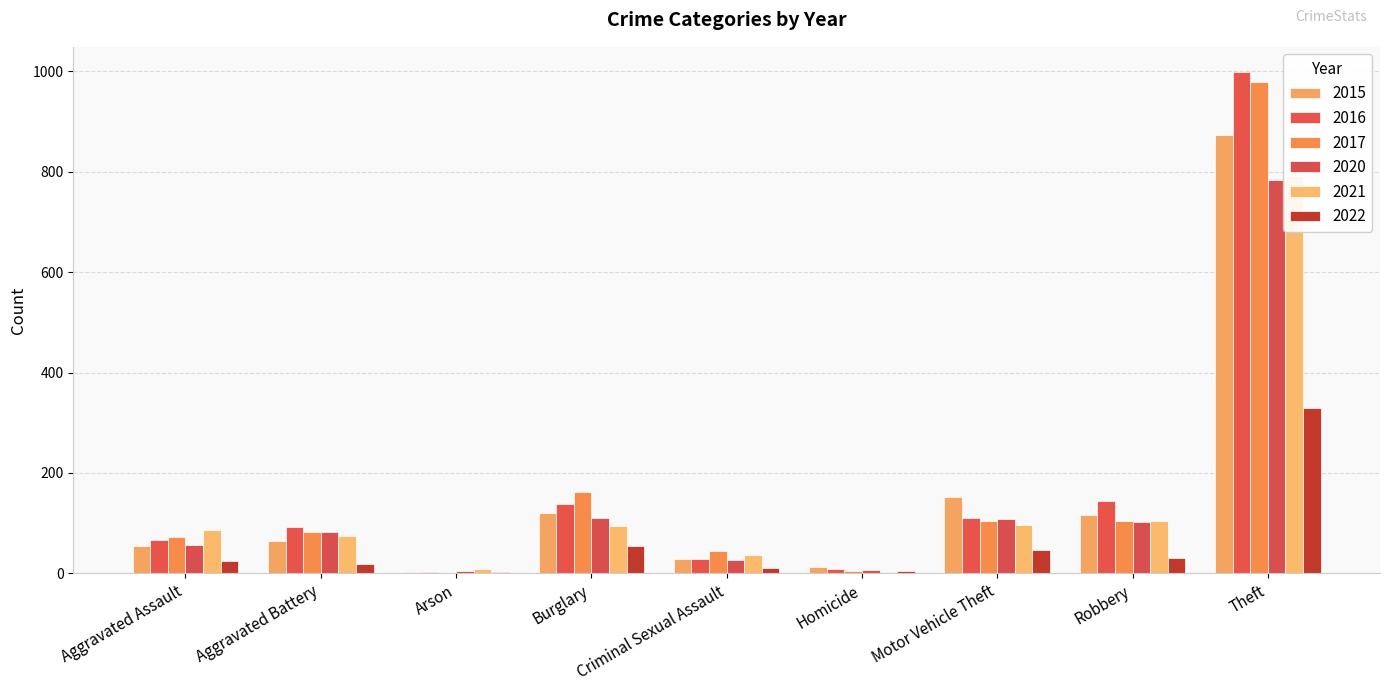

Reading left to right, what are all the values shown in this chart?

2015: Aggravated Assault=54	Aggravated Battery=64	Arson=2	Burglary=121	Criminal Sexual Assault=28	Homicide=13	Motor Vehicle Theft=152	Robbery=117	Theft=874
2016: Aggravated Assault=66	Aggravated Battery=93	Arson=2	Burglary=139	Criminal Sexual Assault=28	Homicide=8	Motor Vehicle Theft=110	Robbery=145	Theft=999
2017: Aggravated Assault=72	Aggravated Battery=83	Arson=1	Burglary=162	Criminal Sexual Assault=44	Homicide=5	Motor Vehicle Theft=104	Robbery=105	Theft=979
2020: Aggravated Assault=56	Aggravated Battery=82	Arson=4	Burglary=110	Criminal Sexual Assault=26	Homicide=6	Motor Vehicle Theft=109	Robbery=102	Theft=783
2021: Aggravated Assault=86	Aggravated Battery=75	Arson=8	Burglary=95	Criminal Sexual Assault=36	Homicide=2	Motor Vehicle Theft=96	Robbery=105	Theft=791
2022: Aggravated Assault=25	Aggravated Battery=18	Arson=3	Burglary=55	Criminal Sexual Assault=10	Homicide=4	Motor Vehicle Theft=46	Robbery=30	Theft=330